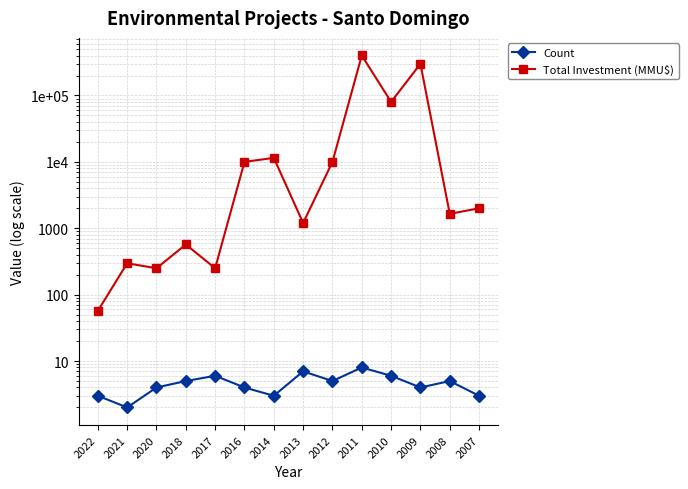

Which series changed the most between 2022 and 2009?

Total Investment (MMU$)